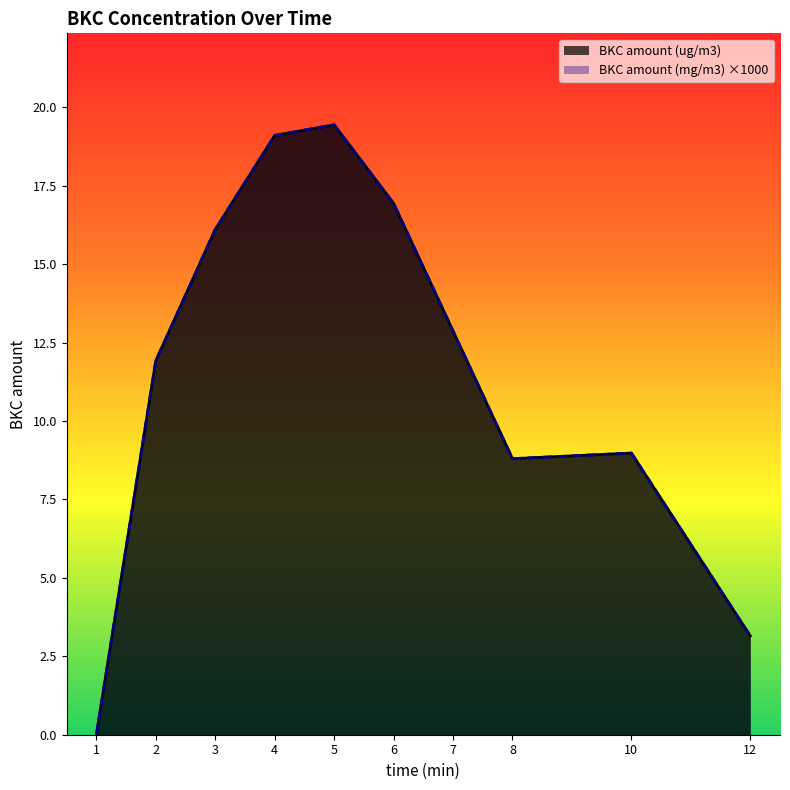

At which category is the sum across all series the highest?

5